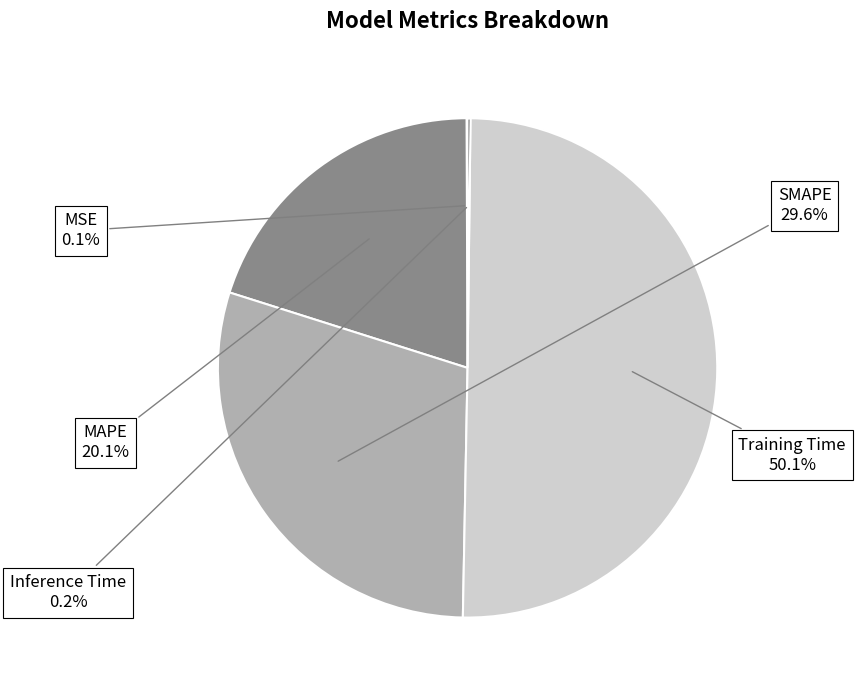

What is the largest slice in the pie chart?

Training Time